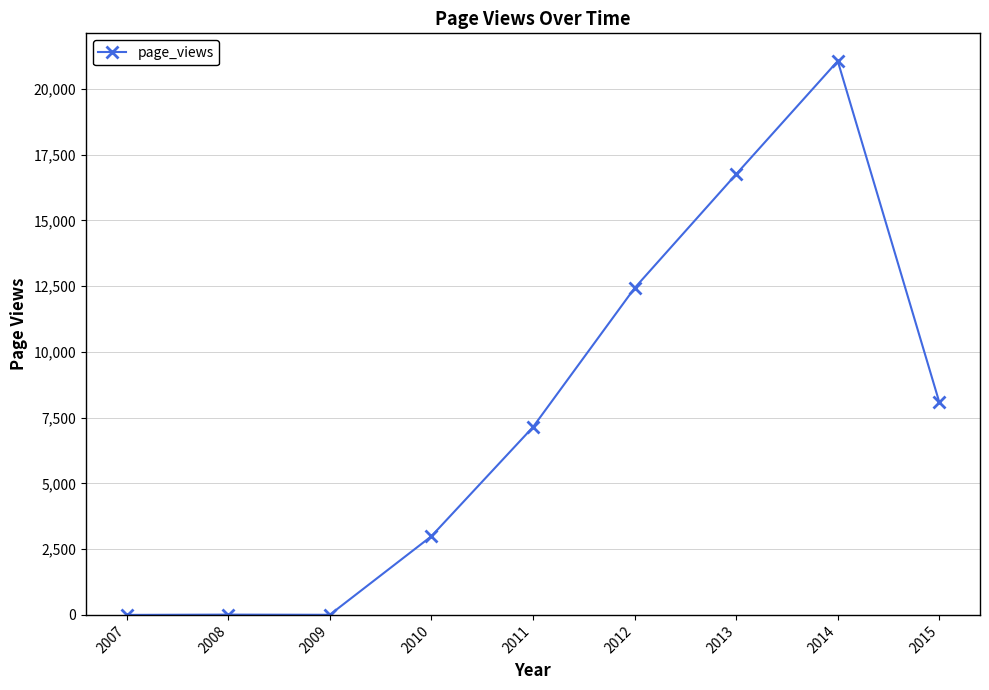

Is it true that the value at 2014 is 21059?

True